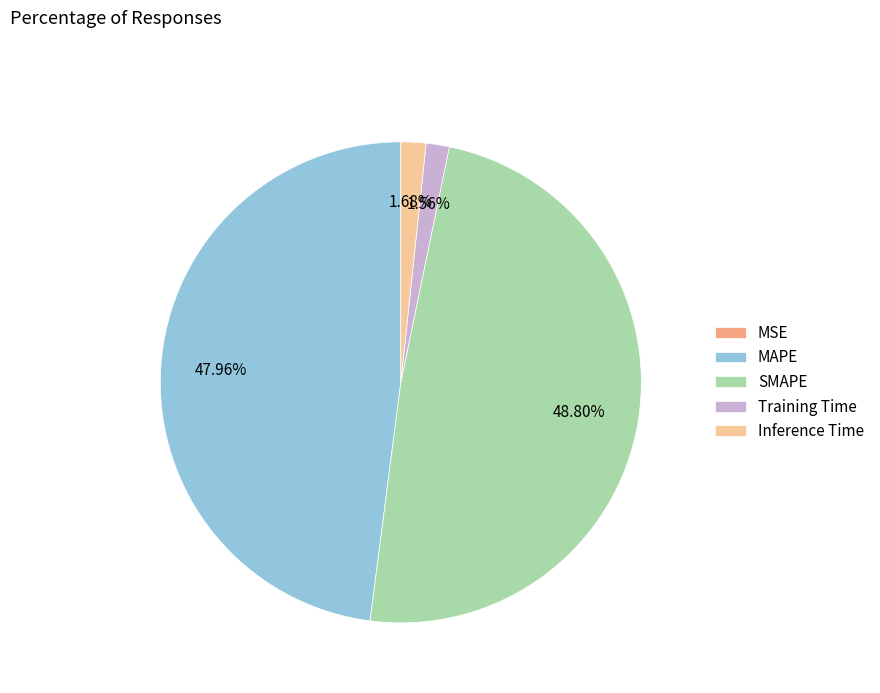

Is the sum of Inference Time and Training Time greater than half?

No